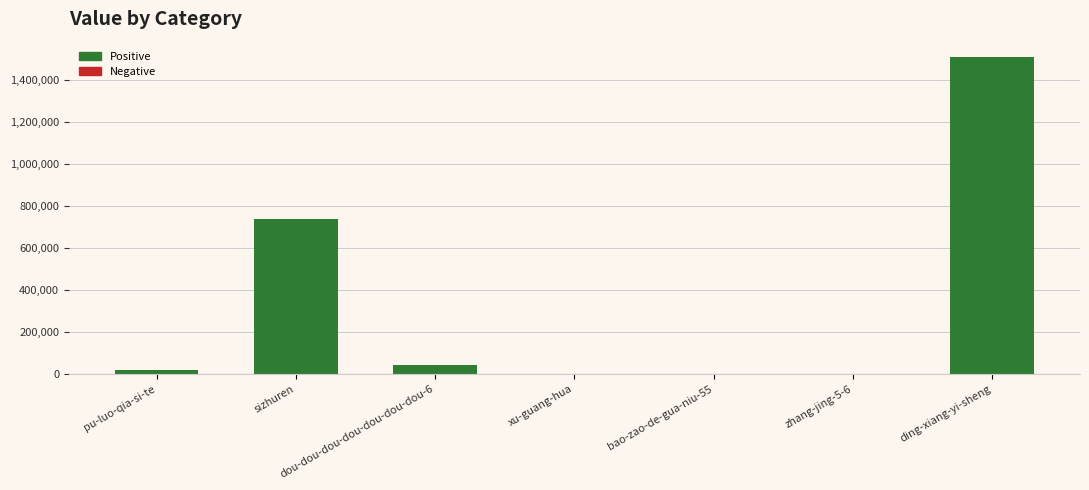

What is the sum of all values?

2305731